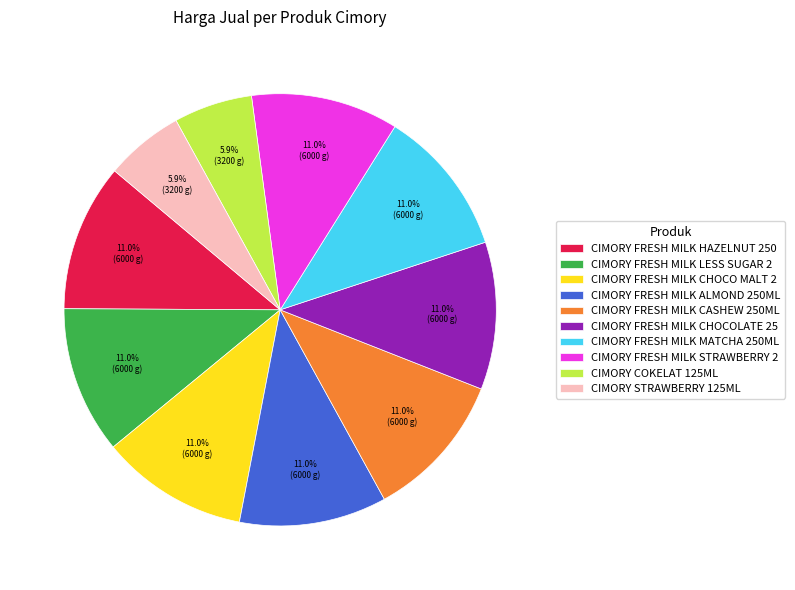

Do CIMORY STRAWBERRY 125ML and CIMORY FRESH MILK CHOCO MALT 2 together represent more than half of the pie?

No